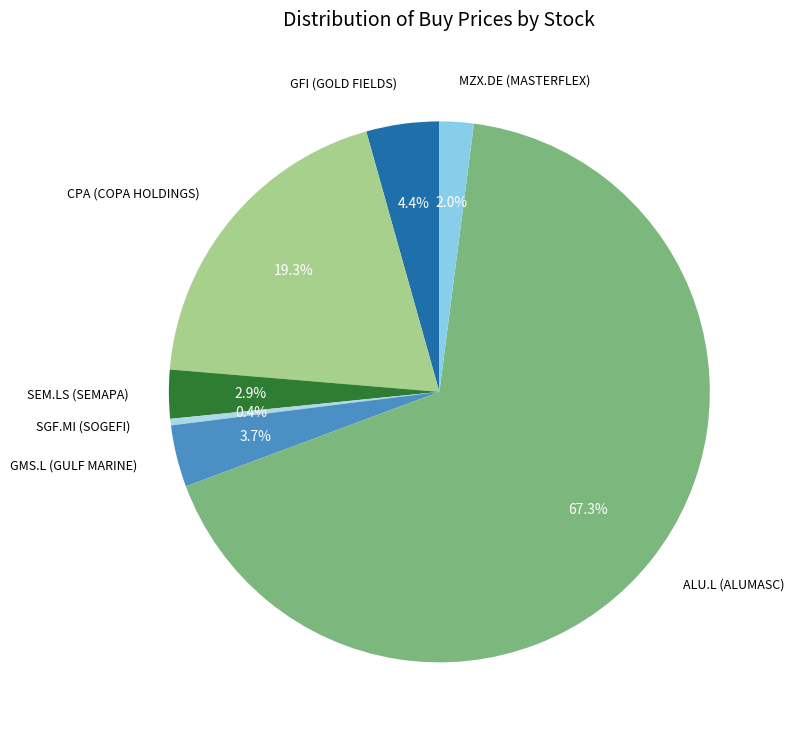

How many segments does this pie chart have?

7